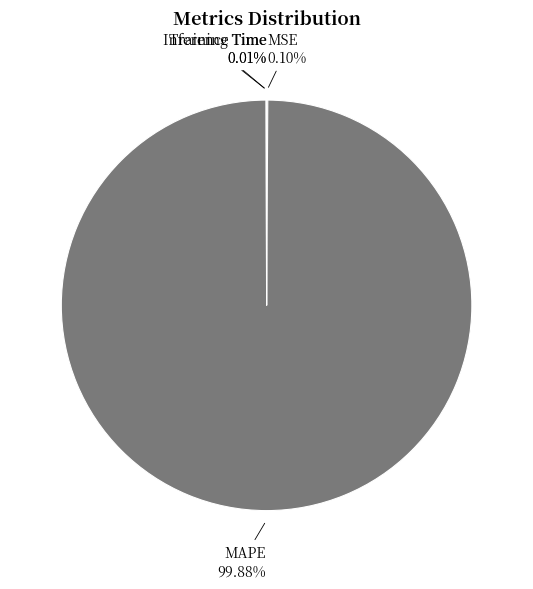

Is there a majority slice in this chart?

Yes